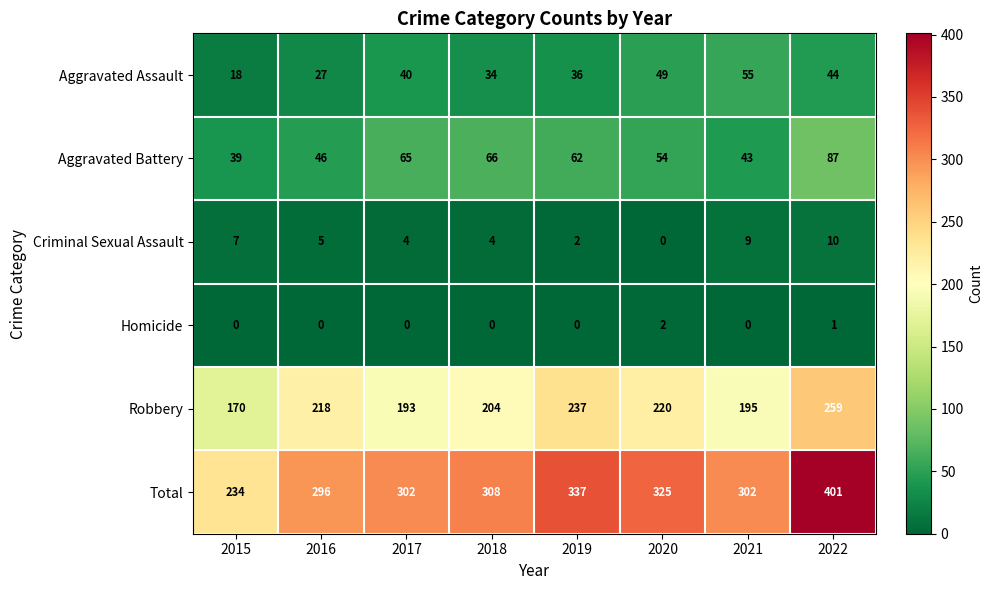

Rank the series at 2022 from lowest to highest value.

Homicide, Criminal Sexual Assault, Aggravated Assault, Aggravated Battery, Robbery, Total